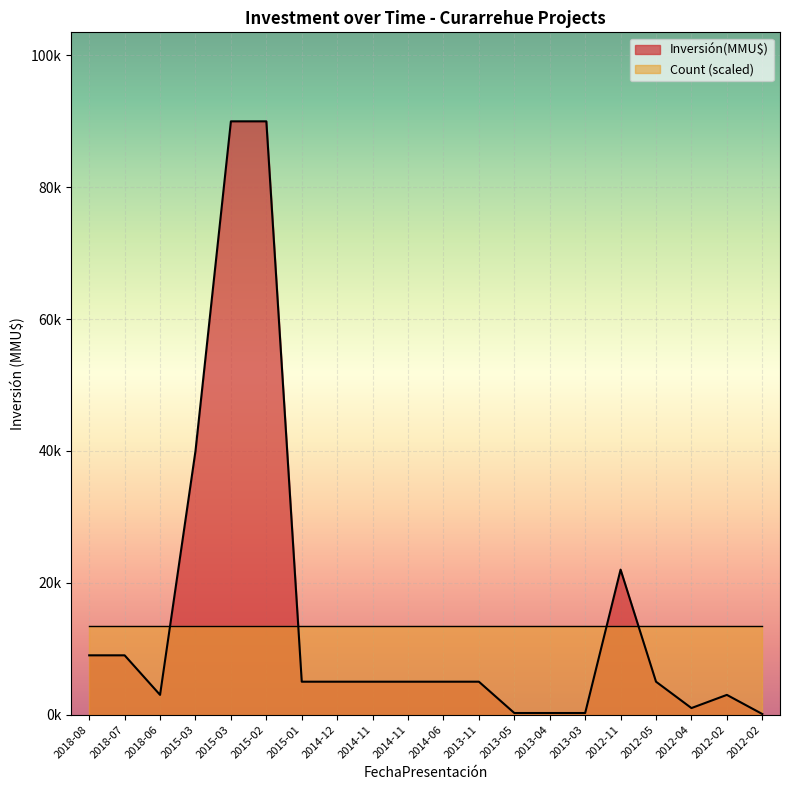

At which label is the value closest to 45050?

2015-03